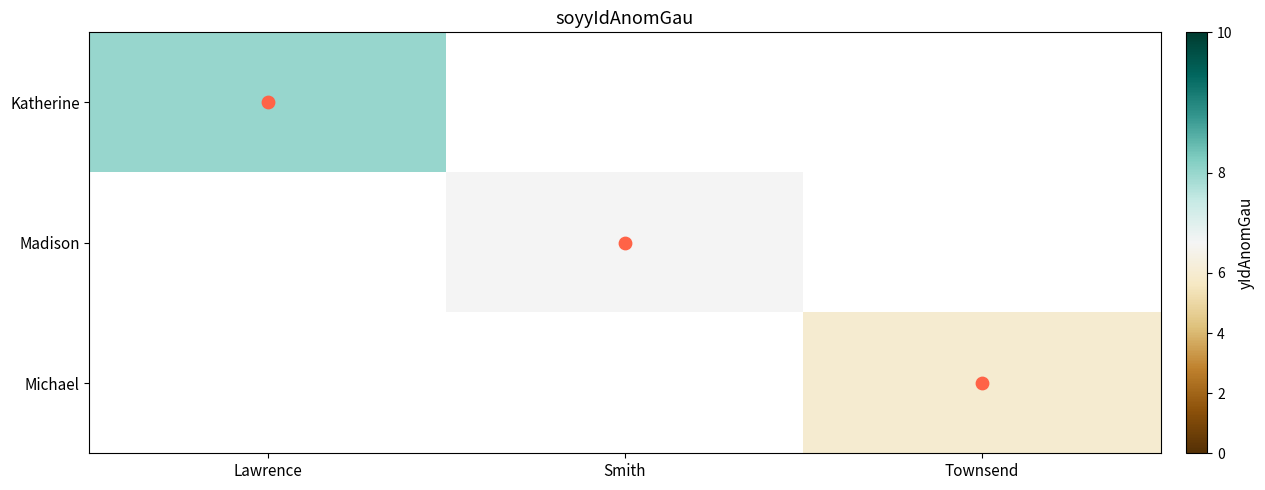

What is the approximate value of Katherine at Lawrence?

8.0